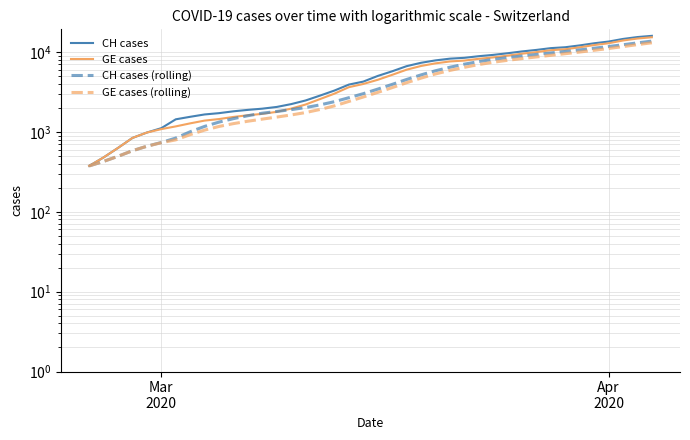

What are all the series names shown in the legend?

CH cases, GE cases, CH cases (rolling), GE cases (rolling)